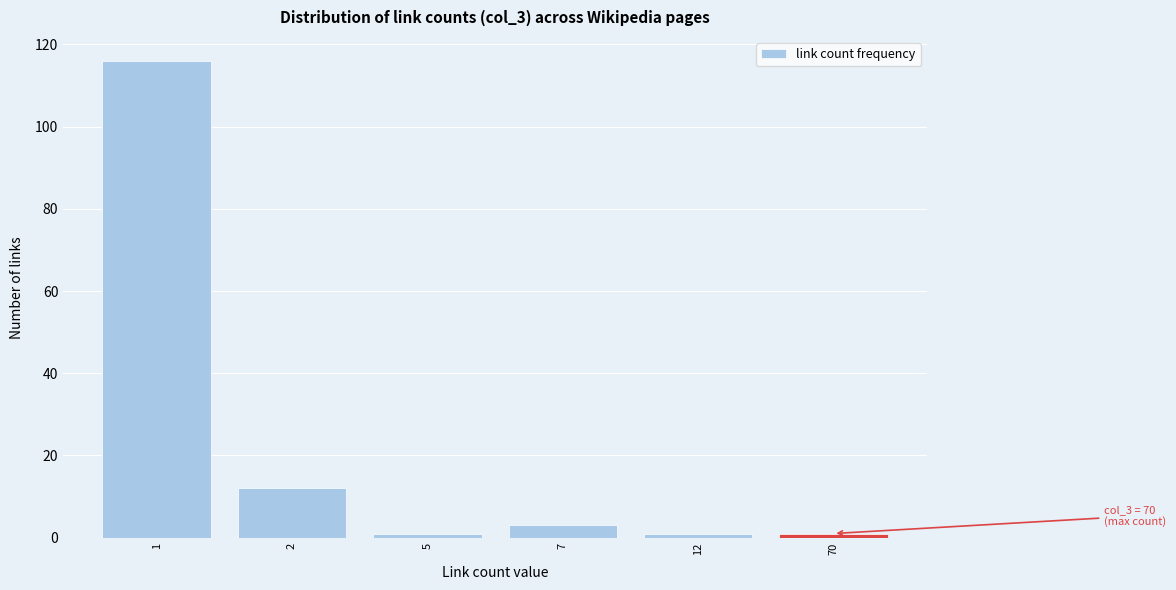

Reading left to right, what are all the values shown in this chart?

1=116	2=12	5=1	7=3	12=1	70=1